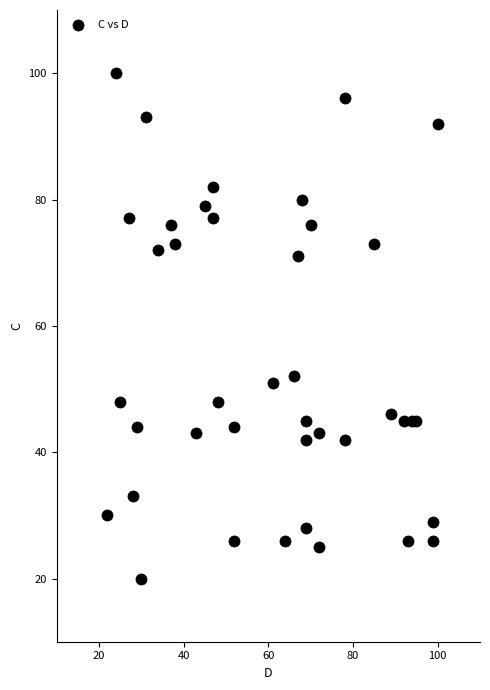

What is the range of Y values (max minus min)?

80